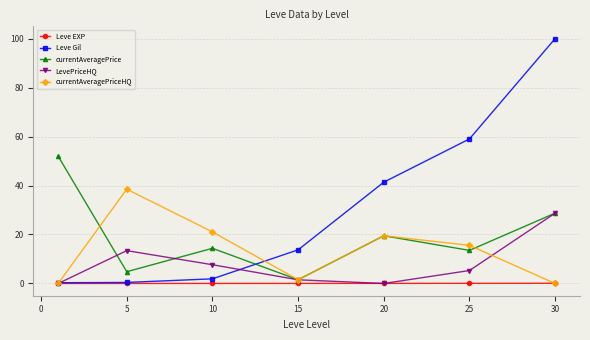

At how many categories does at least one series exceed 92?

1